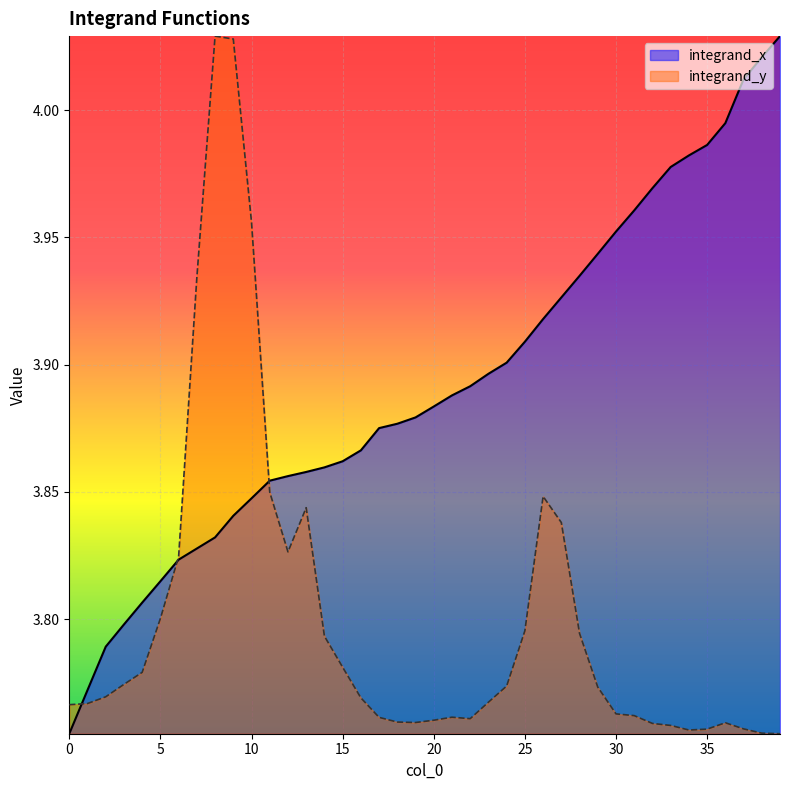

Between 15 and 35, which series saw the biggest shift?

integrand_x